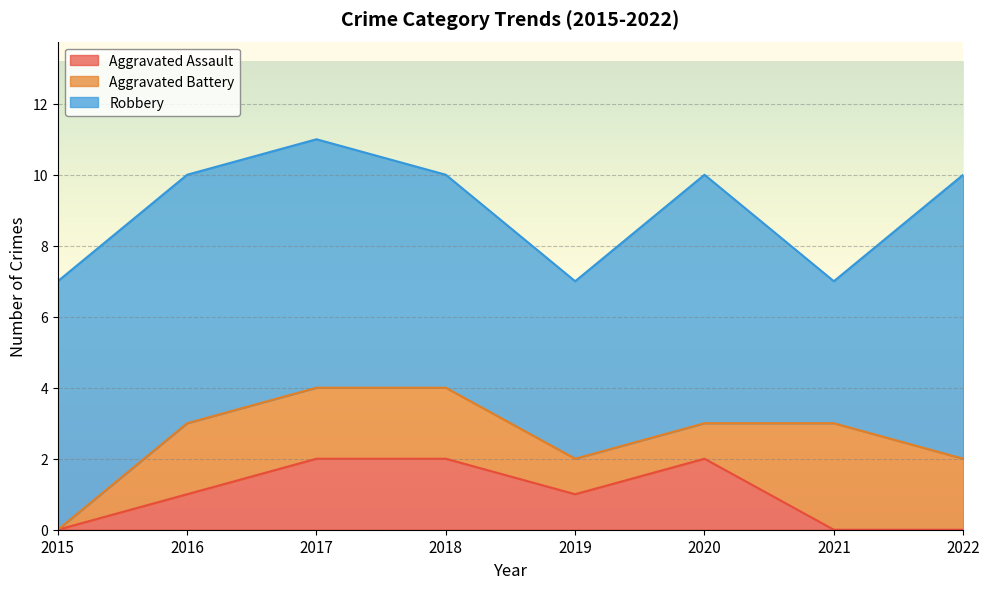

What is the value of the Robbery point at the 5th from the left?

5